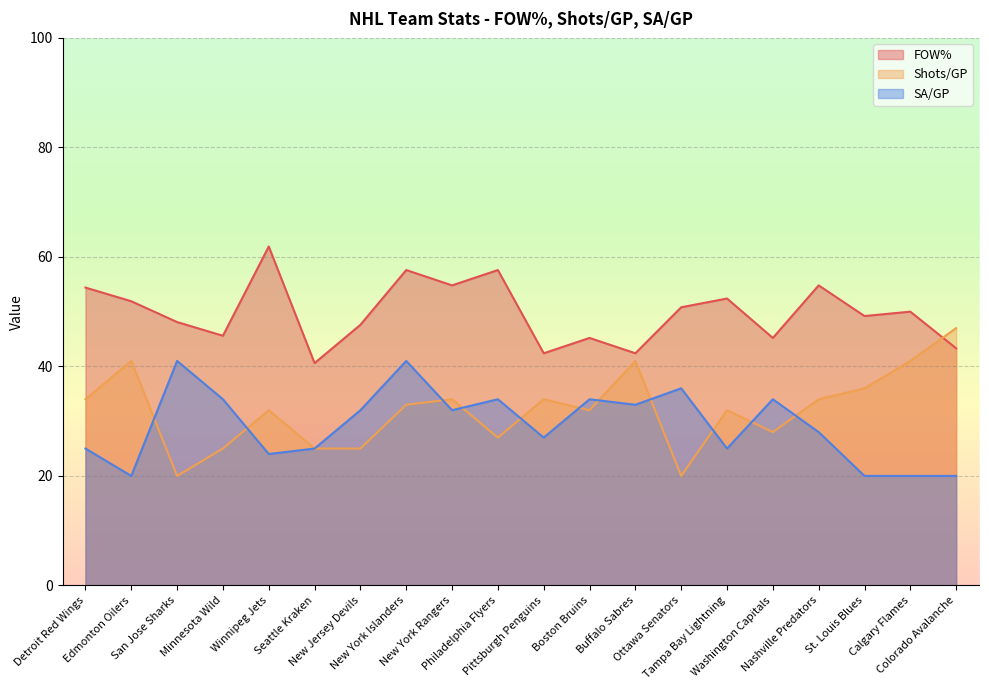

How many intersections are there between SA/GP and Shots/GP?

11